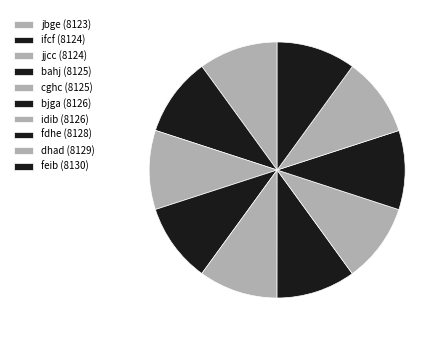

What percentage do idib and dhad together represent?

20.0%